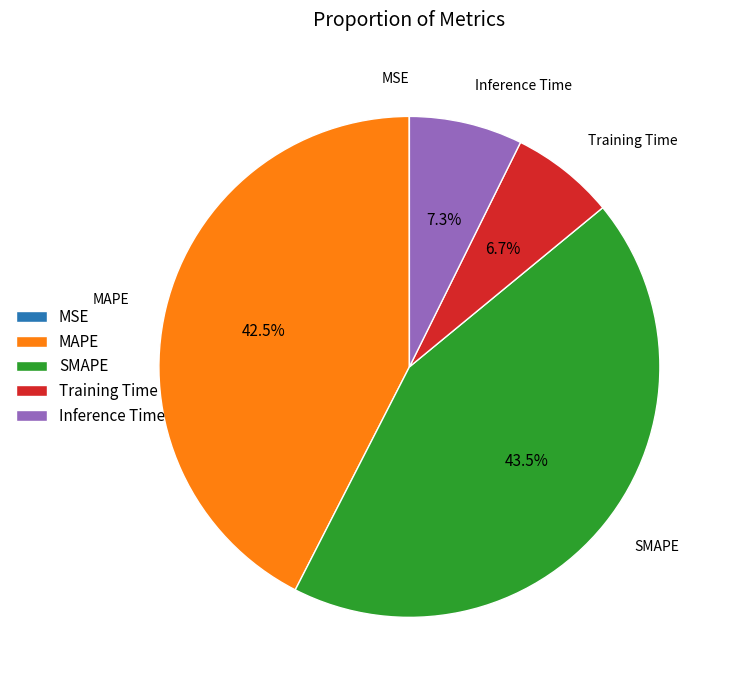

Which category has the biggest portion of the pie?

SMAPE